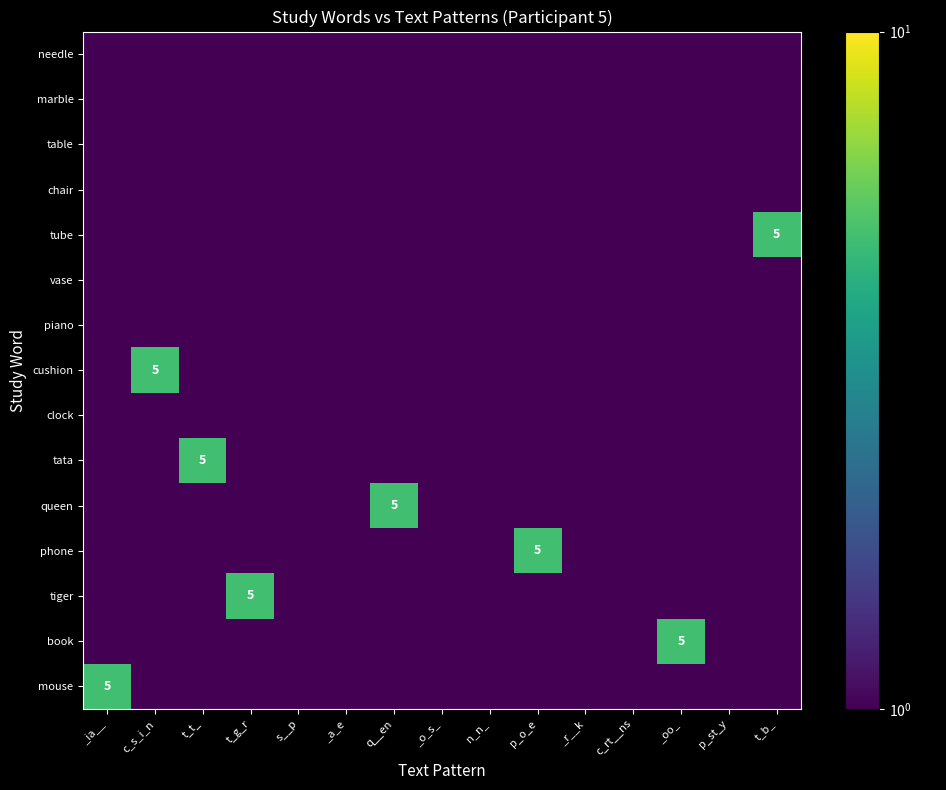

Which series has the largest total across all categories?

tube